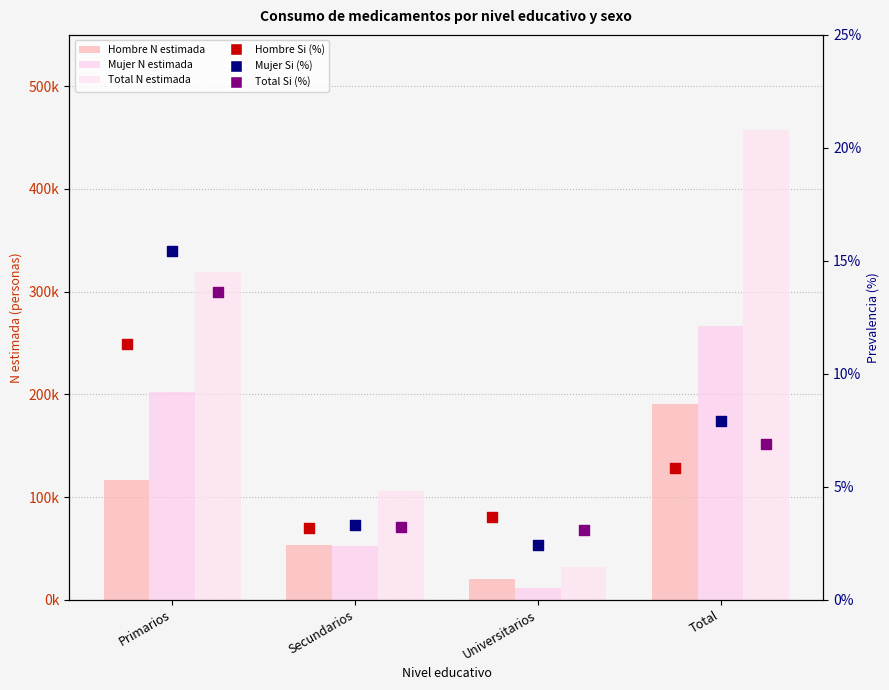

Which series reaches the maximum Y coordinate?

Total N estimada